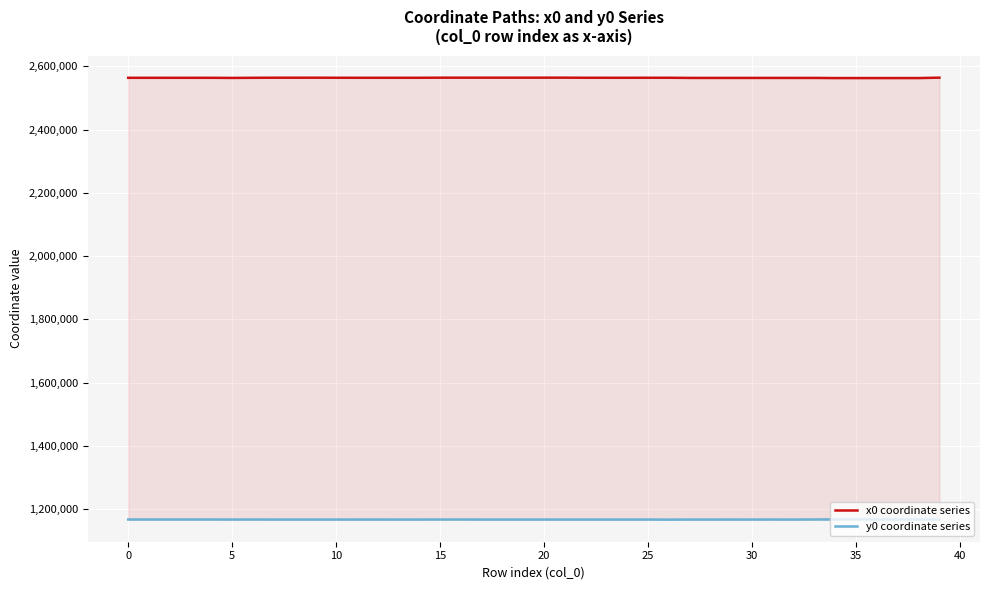

At which category is the sum across all series the highest?

15